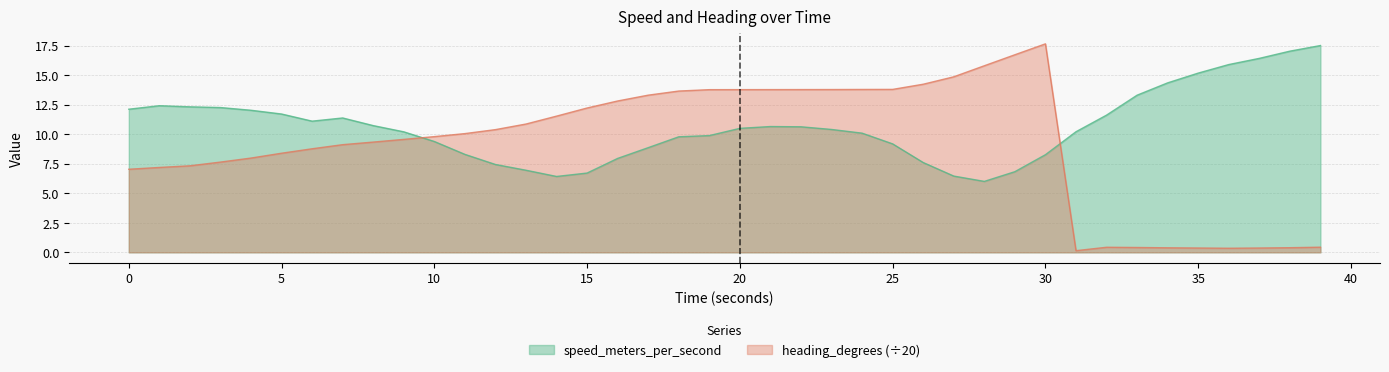

Which series has the largest range (max minus min)?

heading_degrees (÷20)